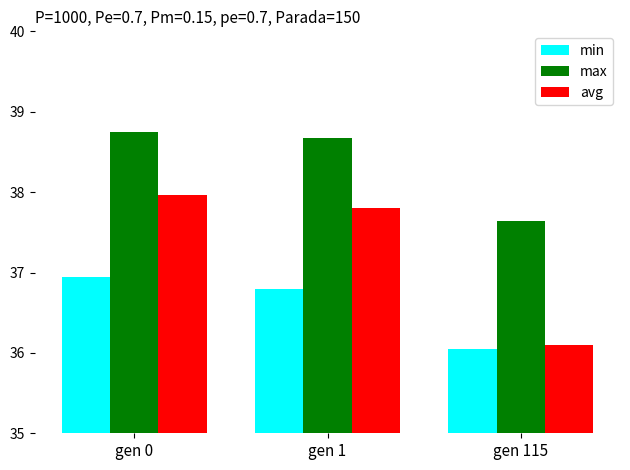

At which category is the sum across all series the highest?

gen 0